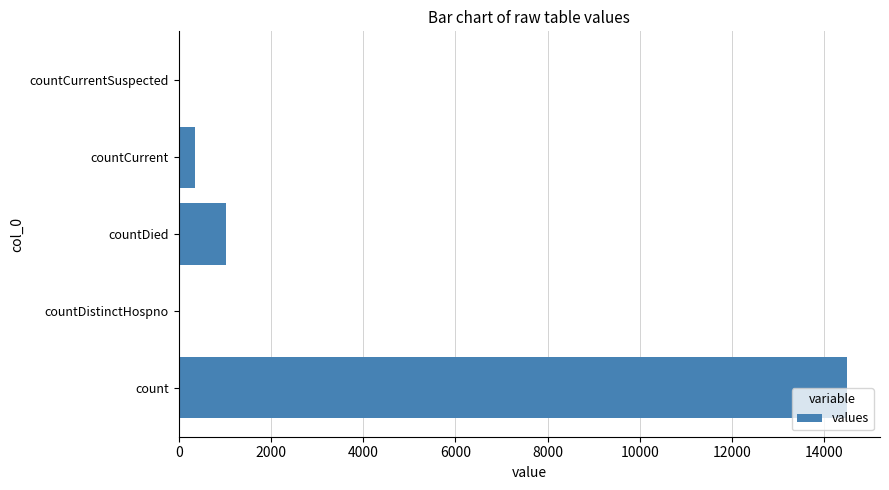

The chart shows a value of 0 at countCurrentSuspected. True or false?

True